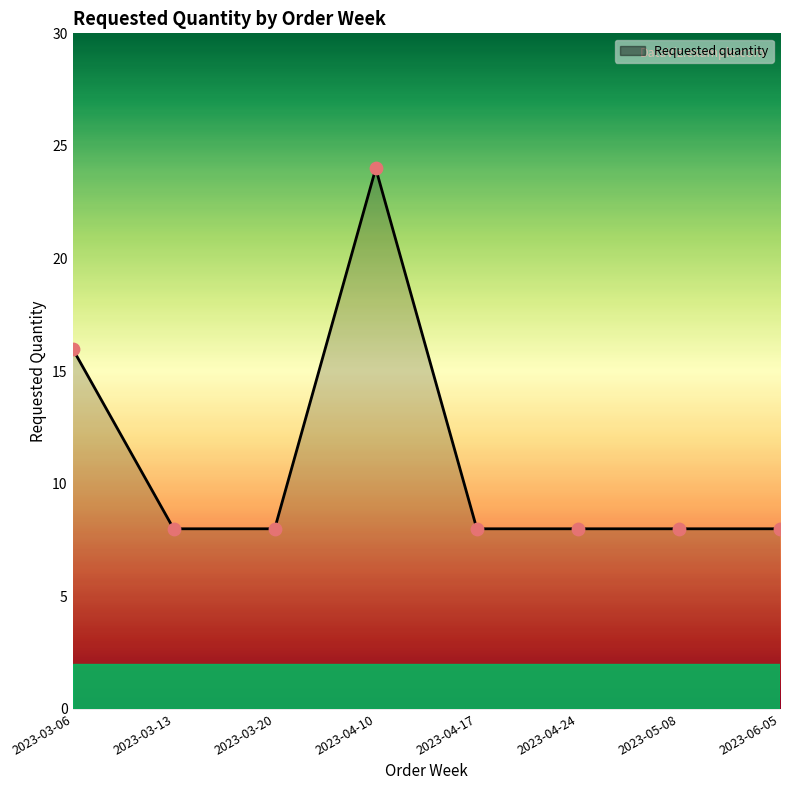

What is the change in value from 2023-04-10 to 2023-04-17?

-16